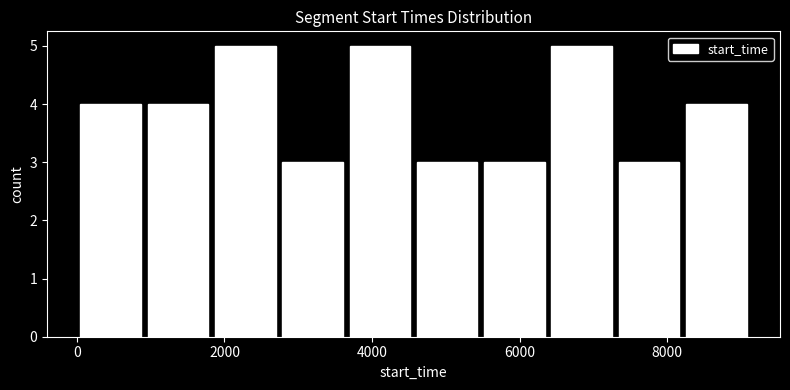

Reading left to right, list every bar in this chart as the range it spans on the x-axis followed by its height. Neither the bar edges nor the heights are printed on the chart, so give them approximately, as read against the axes.

0 to 1000: 4
1000 to 1800: 4
1800 to 2800: 5
2800 to 3600: 3
3600 to 4600: 5
4600 to 5400: 3
5400 to 6400: 3
6400 to 7200: 5
7200 to 8200: 3
8200 to 9200: 4